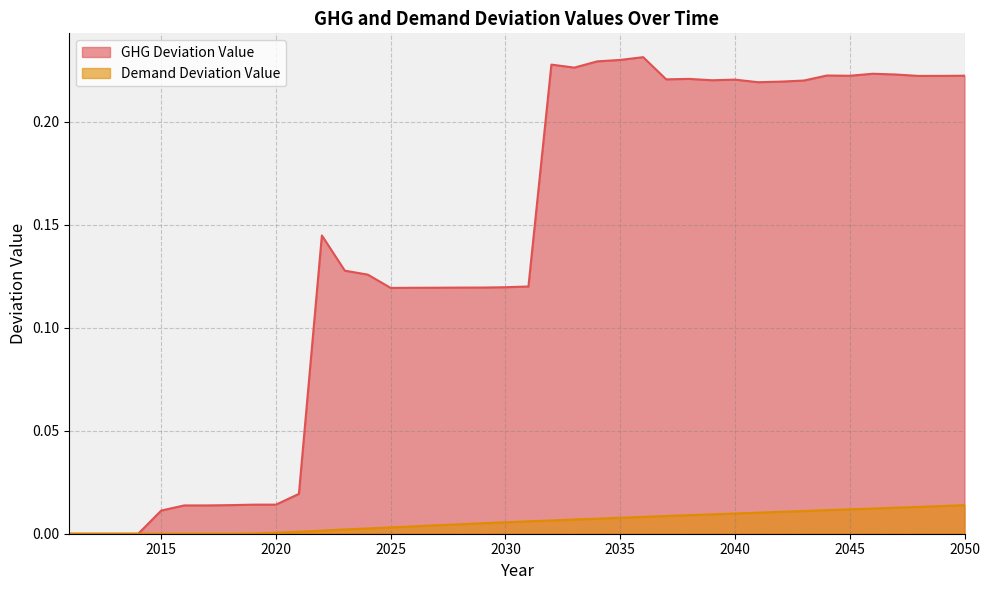

What is the maximum value shown in the chart?

0.2